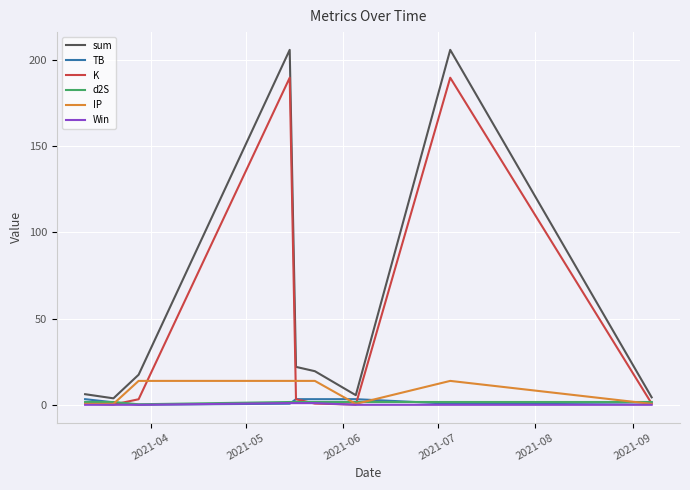

Which series has the largest range (max minus min)?

sum